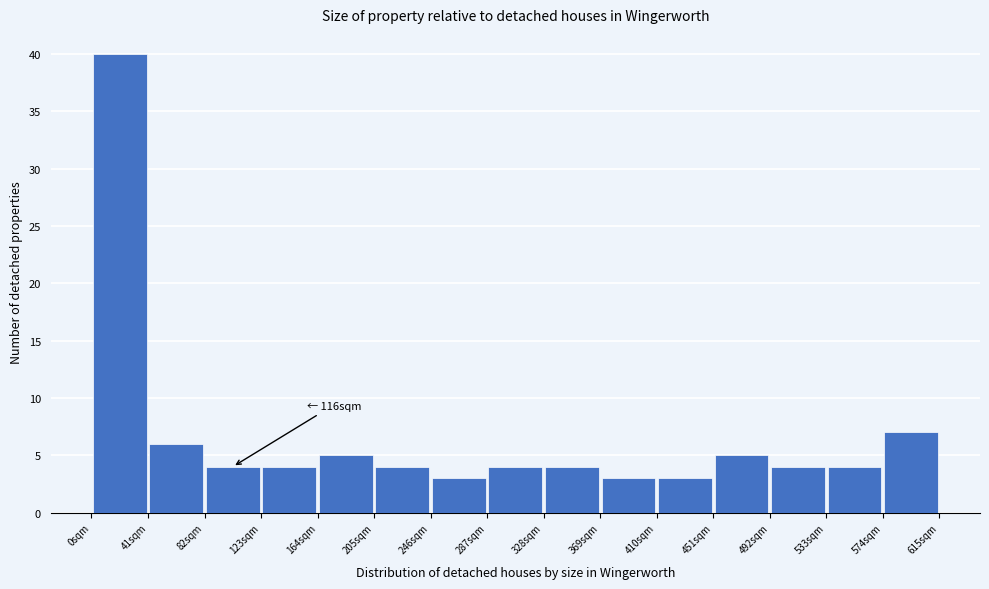

Over which range of the x-axis is the bar tallest?

0 to 41